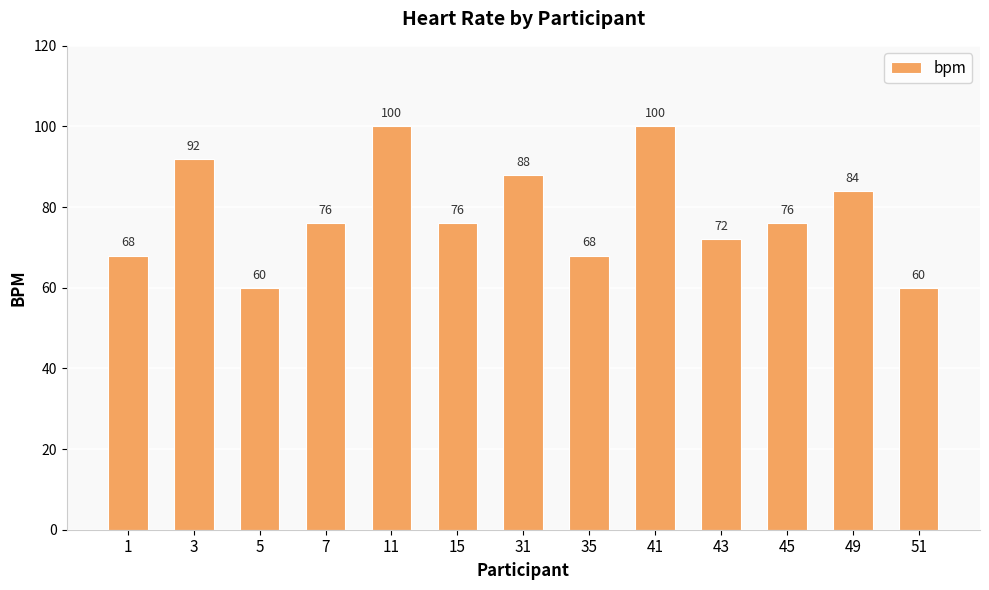

What is the sum of all values?

1020